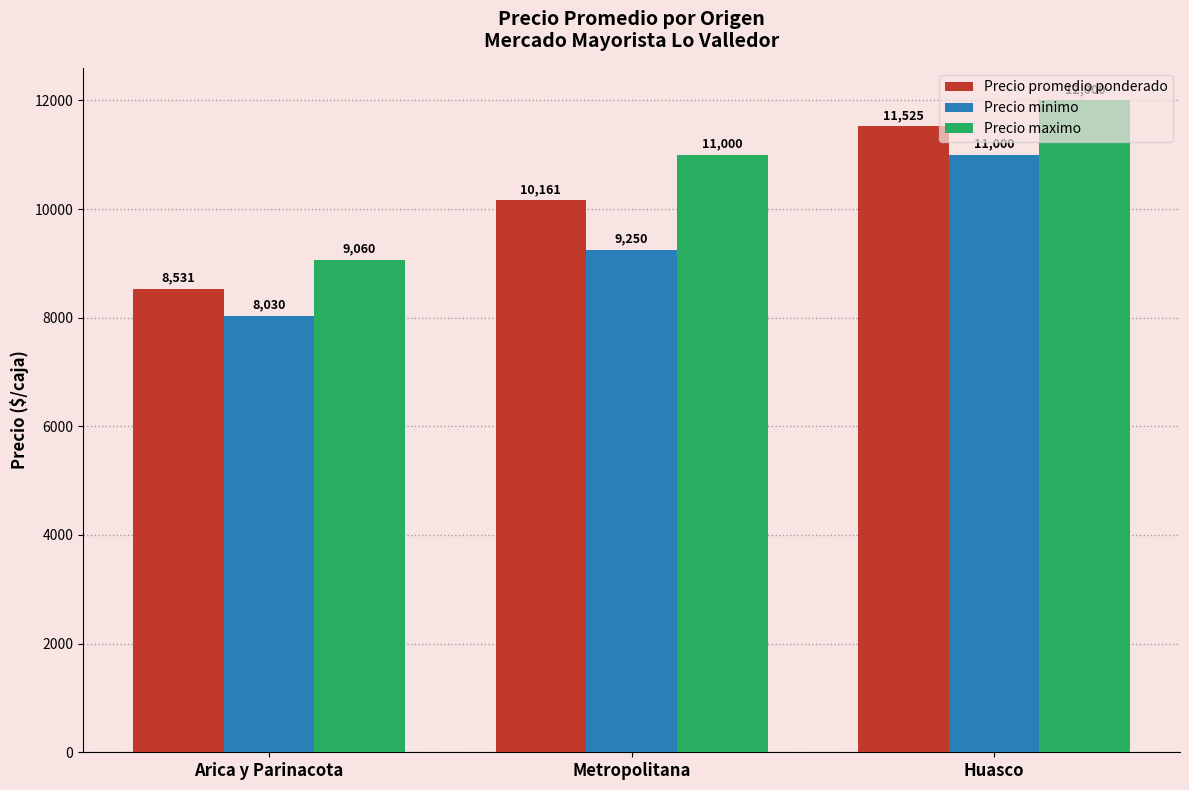

Between Arica y Parinacota and Huasco, which series saw the biggest shift?

Precio promedio ponderado